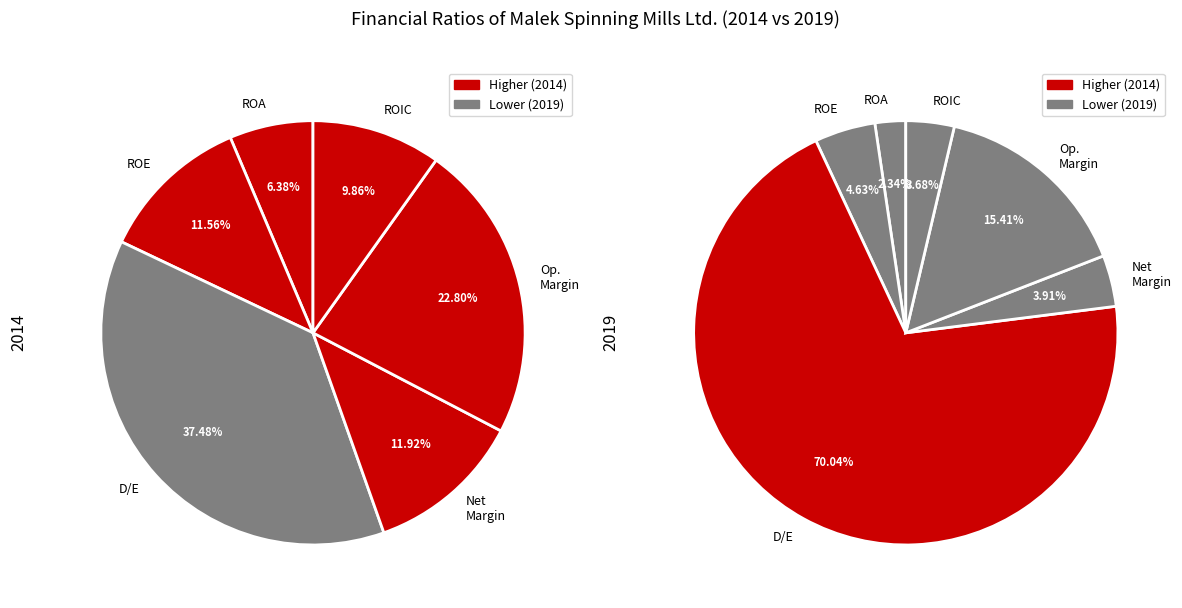

How many segments does this pie chart have?

6